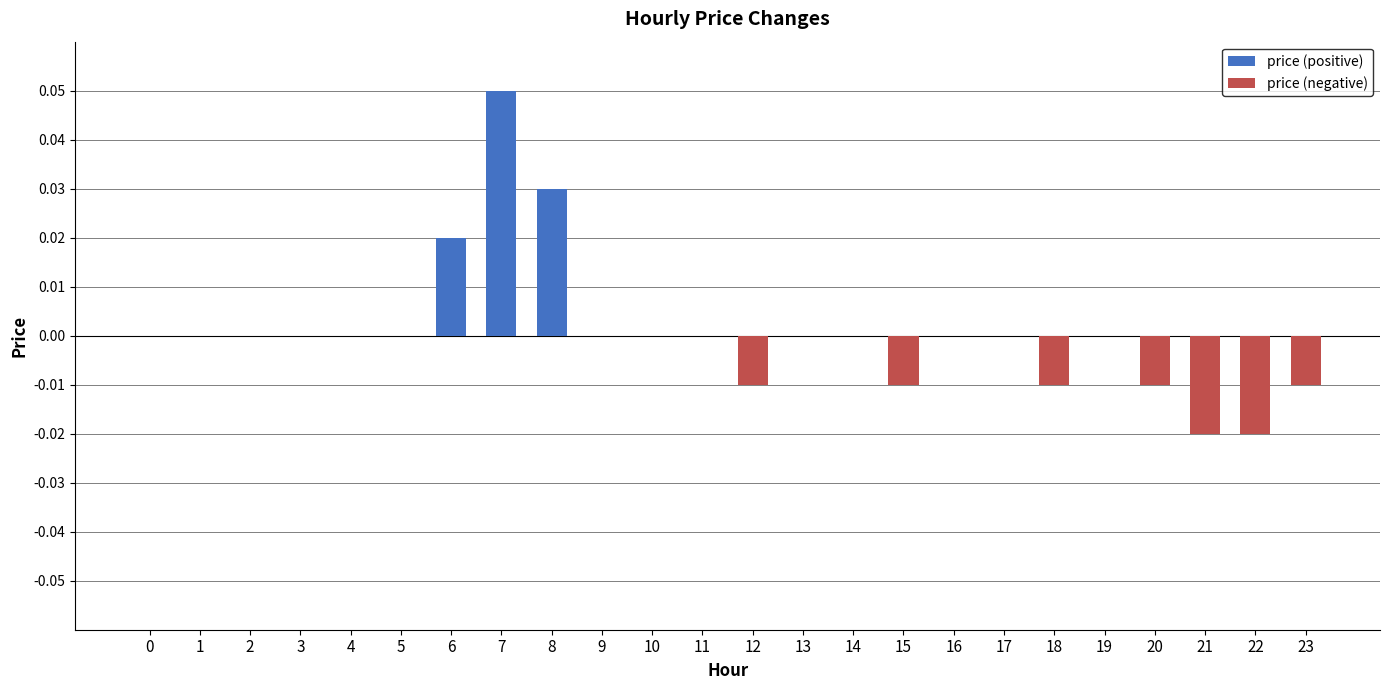

Which label corresponds to the largest value in the chart?

7